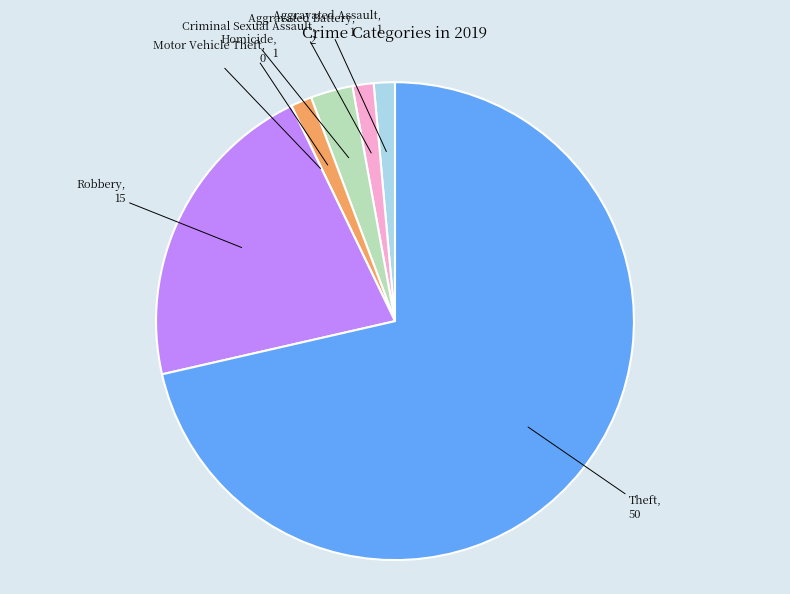

Is the sum of Aggravated Battery and Aggravated Assault greater than half?

No